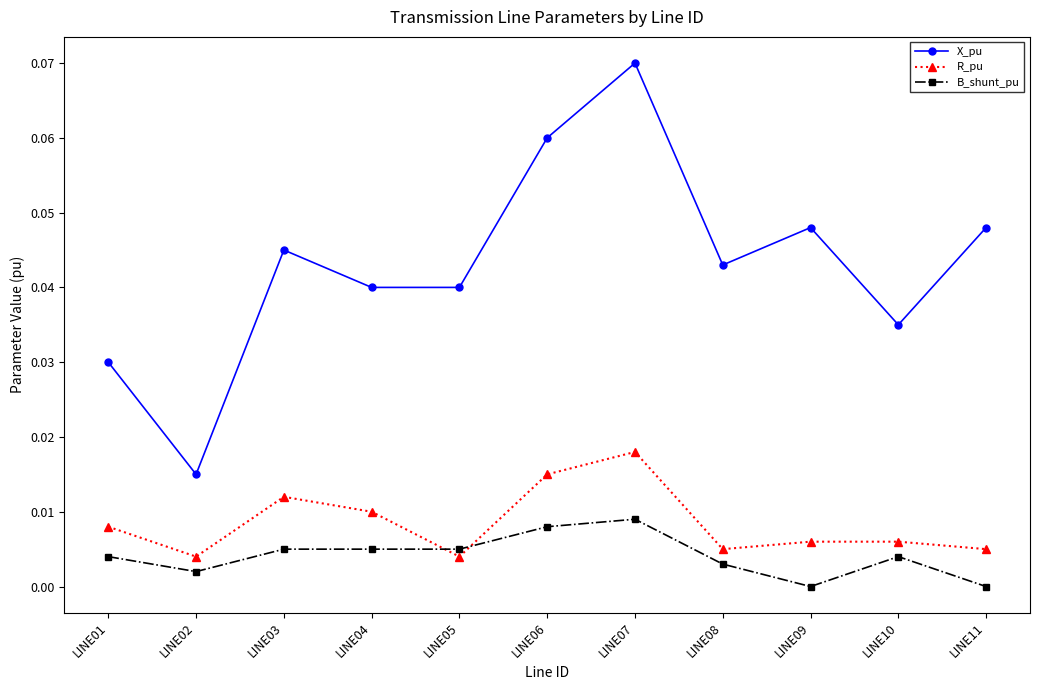

Which series has the largest total across all categories?

X_pu